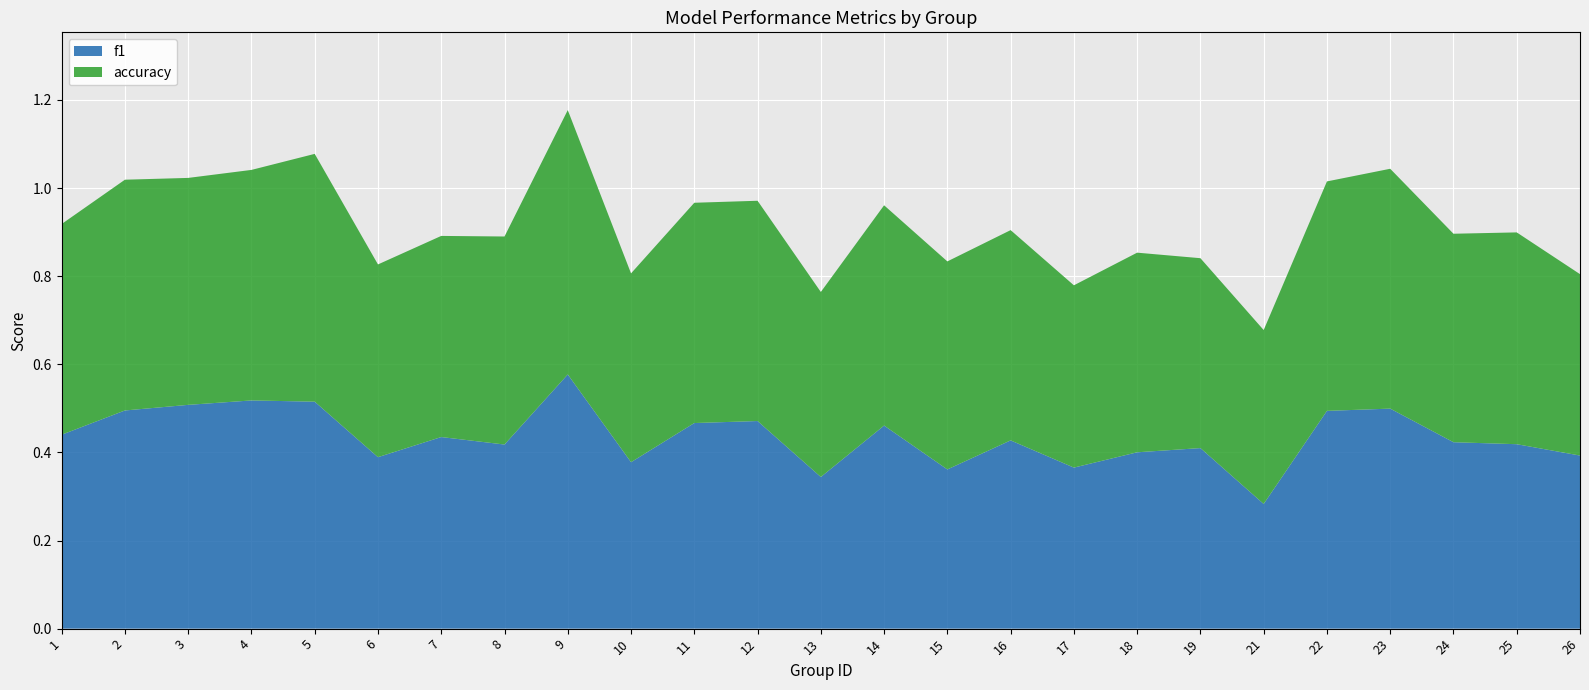

Reading left to right, what are all the values shown in this chart?

f1: 0.4	0.5	0.5	0.5	0.5	0.4	0.4	0.4	0.6	0.4	0.5	0.5	0.3	0.5	0.4	0.4	0.4	0.4	0.4	0.3	0.5	0.5	0.4	0.4	0.4
accuracy: 0.5	0.5	0.5	0.5	0.6	0.4	0.5	0.5	0.6	0.4	0.5	0.5	0.4	0.5	0.5	0.5	0.4	0.5	0.4	0.4	0.5	0.5	0.5	0.5	0.4